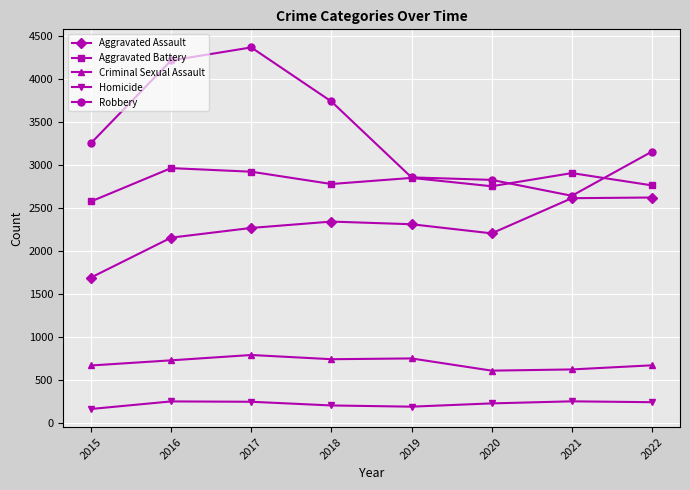

What is the maximum value for Aggravated Battery?

2968